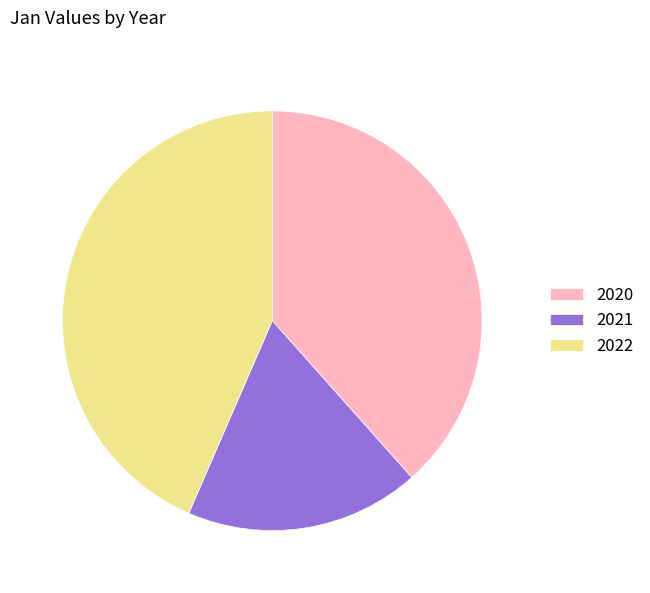

Between 2022 and 2020, which is larger?

2022